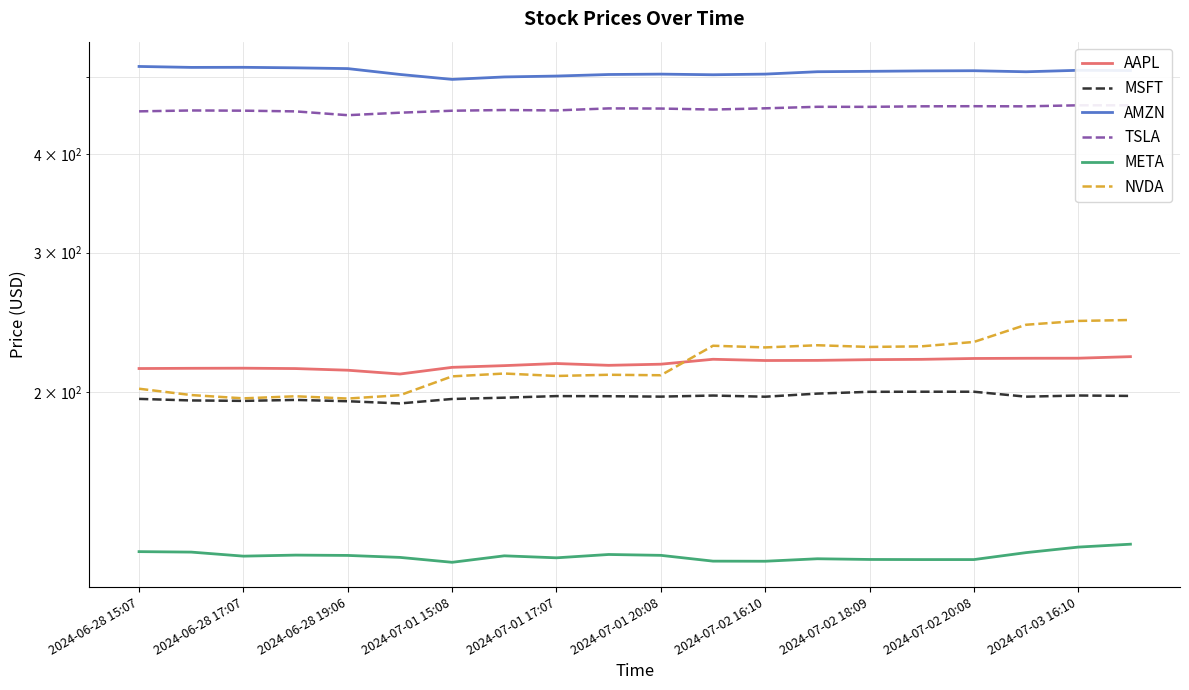

True or false: TSLA and AMZN intersect in this chart.

False